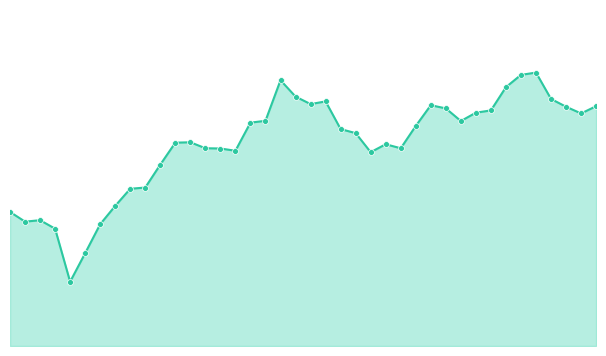

How many lines are shown in the chart?

1